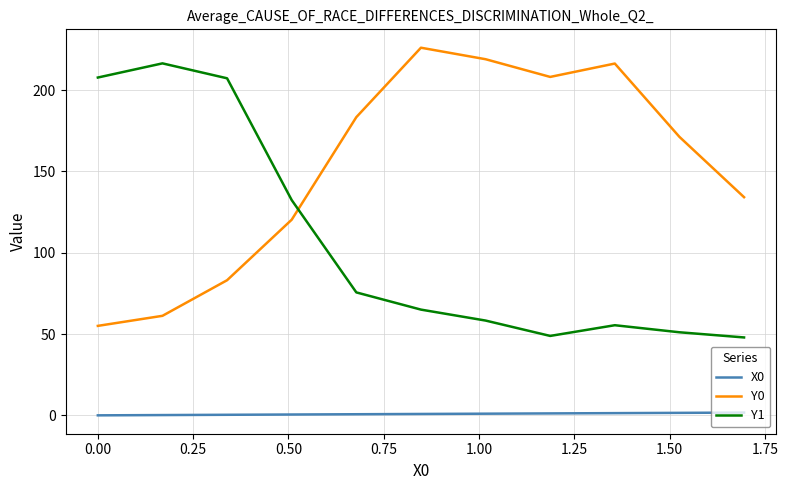

True or false: Y0 and X0 intersect in this chart.

False